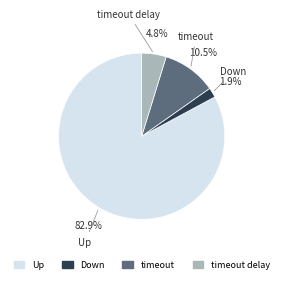

Does any single category account for the majority?

Yes